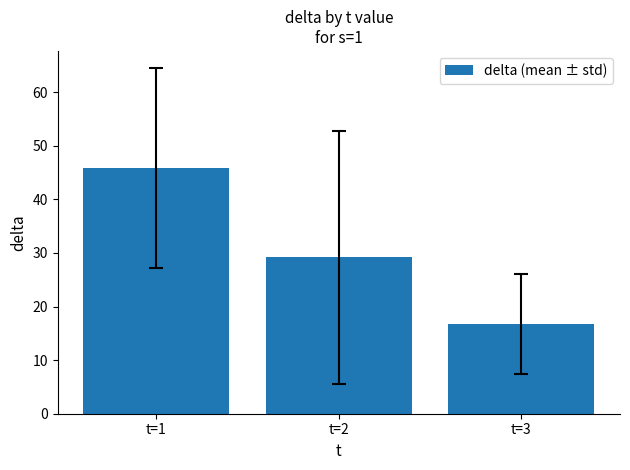

Which has a higher value, t=2 or t=1?

t=1